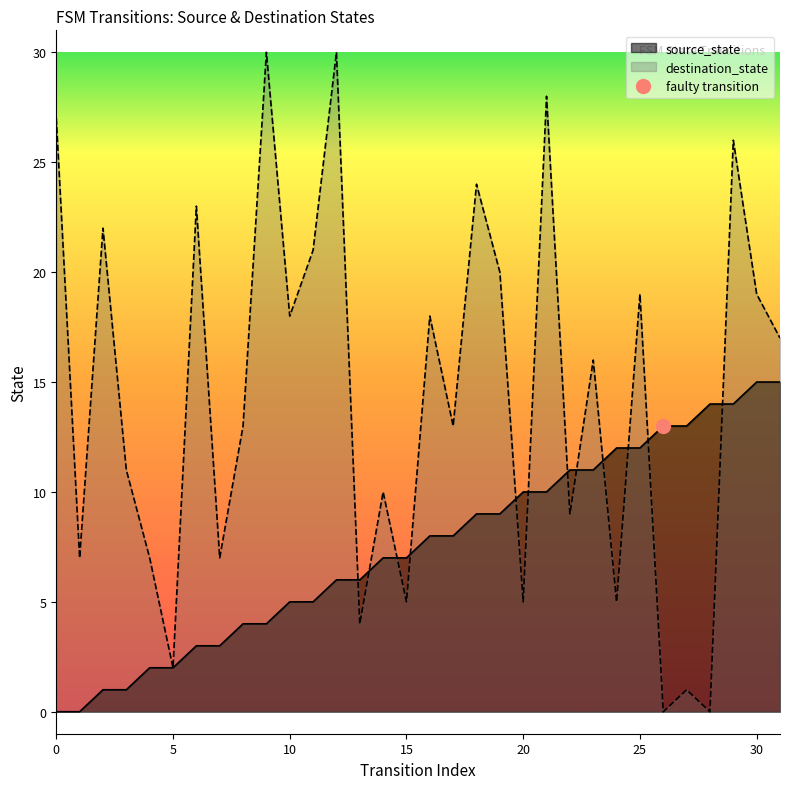

Which series ends up on top after the final intersection of destination_state and source_state?

destination_state